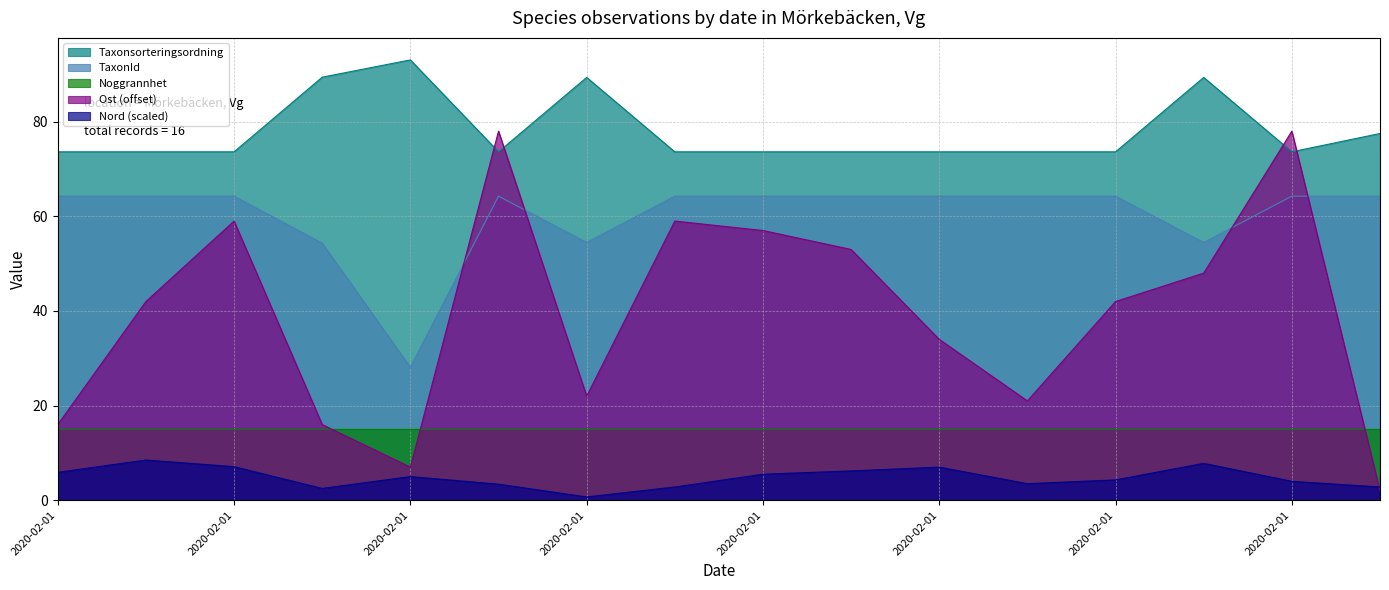

What are all the series names shown in the legend?

Taxonsorteringsordning, TaxonId, Noggrannhet, Ost (offset), Nord (scaled)